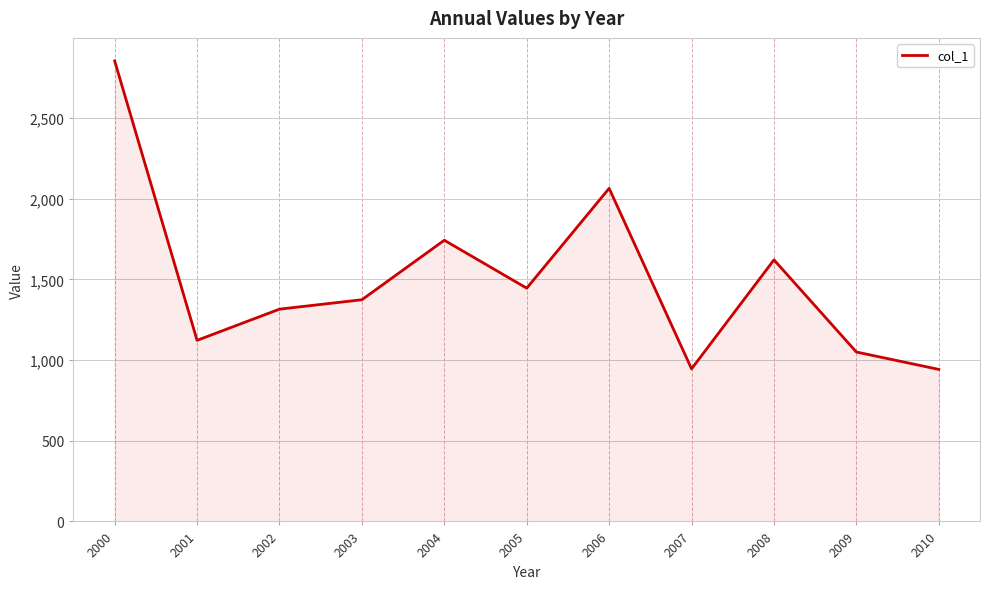

Approximately how many times larger is the value at 2007 compared to 2001?

0.8